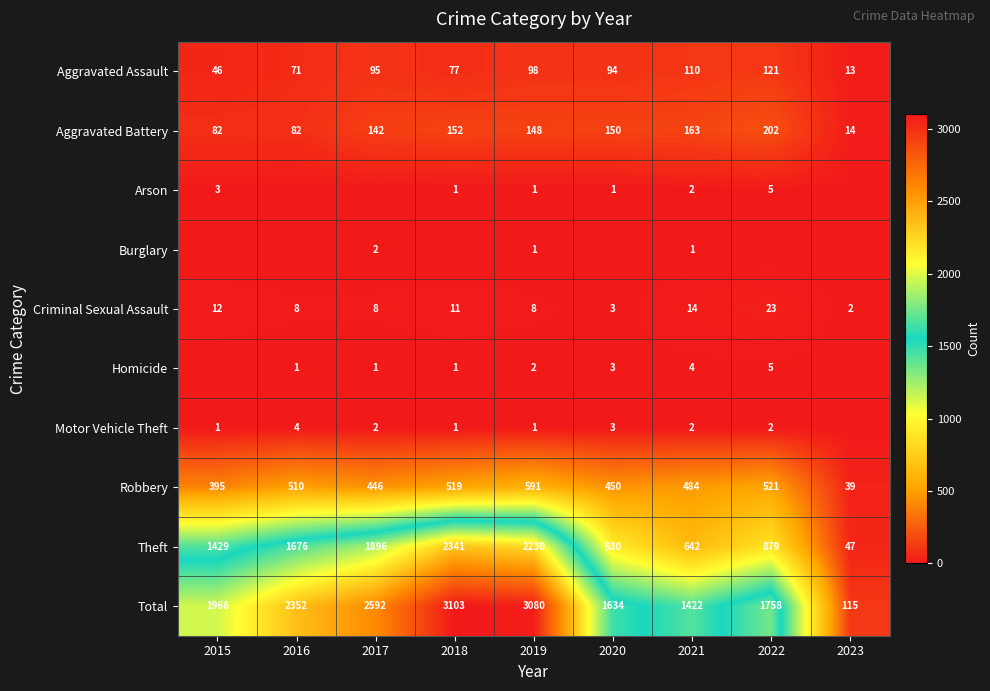

Which category has the highest value in the Robbery series?

2019